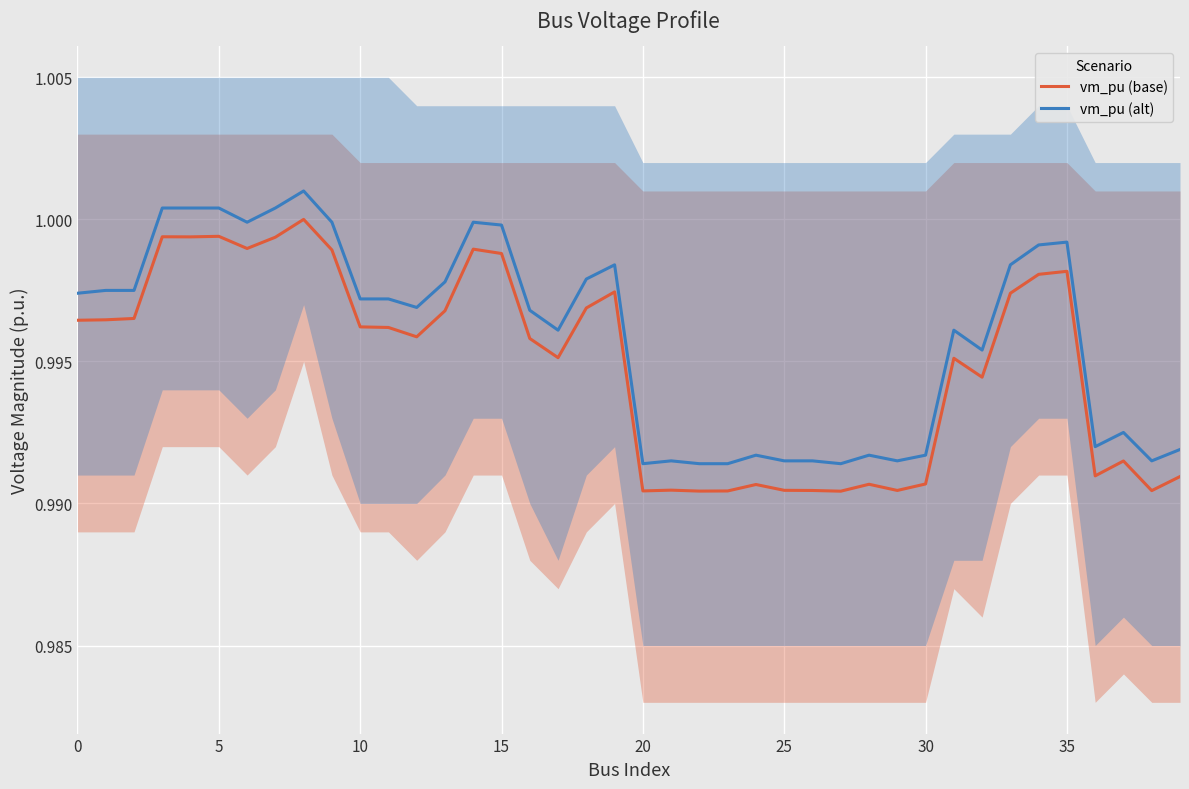

True or false: vm_pu (base) has a value of 1.0 at 9.

True